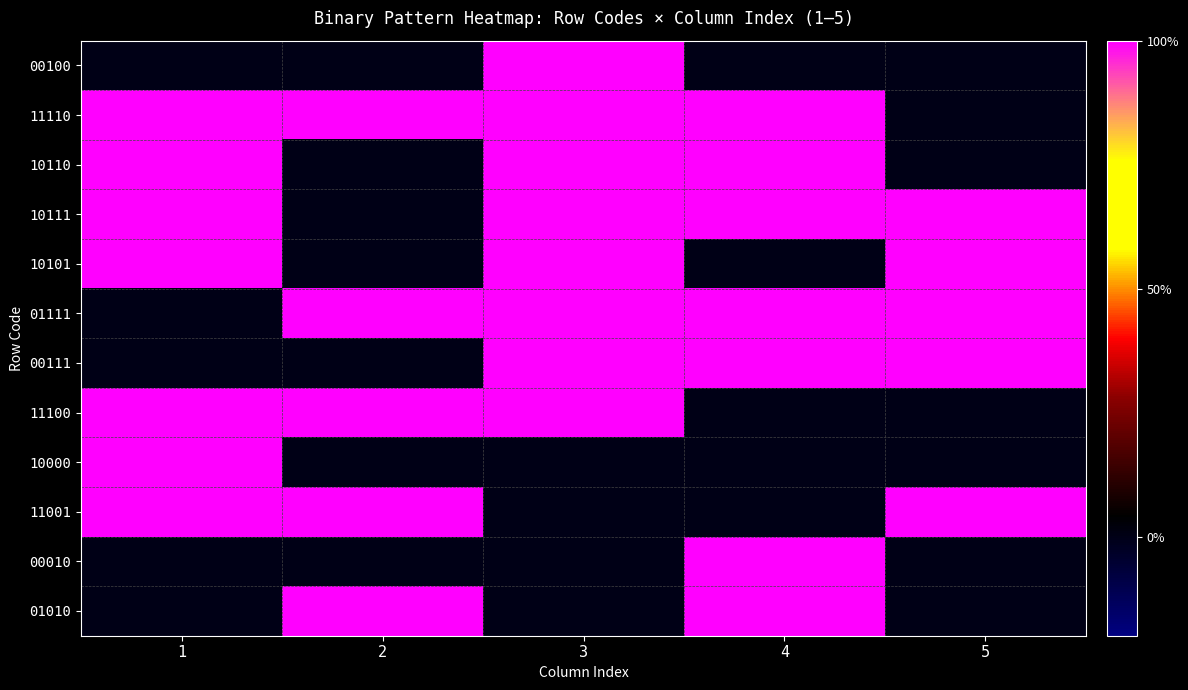

Reading right to left, what are all the values shown in this chart?

00100: 5=0	4=0	3=1	2=0	1=0
11110: 5=0	4=1	3=1	2=1	1=1
10110: 5=0	4=1	3=1	2=0	1=1
10111: 5=1	4=1	3=1	2=0	1=1
10101: 5=1	4=0	3=1	2=0	1=1
01111: 5=1	4=1	3=1	2=1	1=0
00111: 5=1	4=1	3=1	2=0	1=0
11100: 5=0	4=0	3=1	2=1	1=1
10000: 5=0	4=0	3=0	2=0	1=1
11001: 5=1	4=0	3=0	2=1	1=1
00010: 5=0	4=1	3=0	2=0	1=0
01010: 5=0	4=1	3=0	2=1	1=0